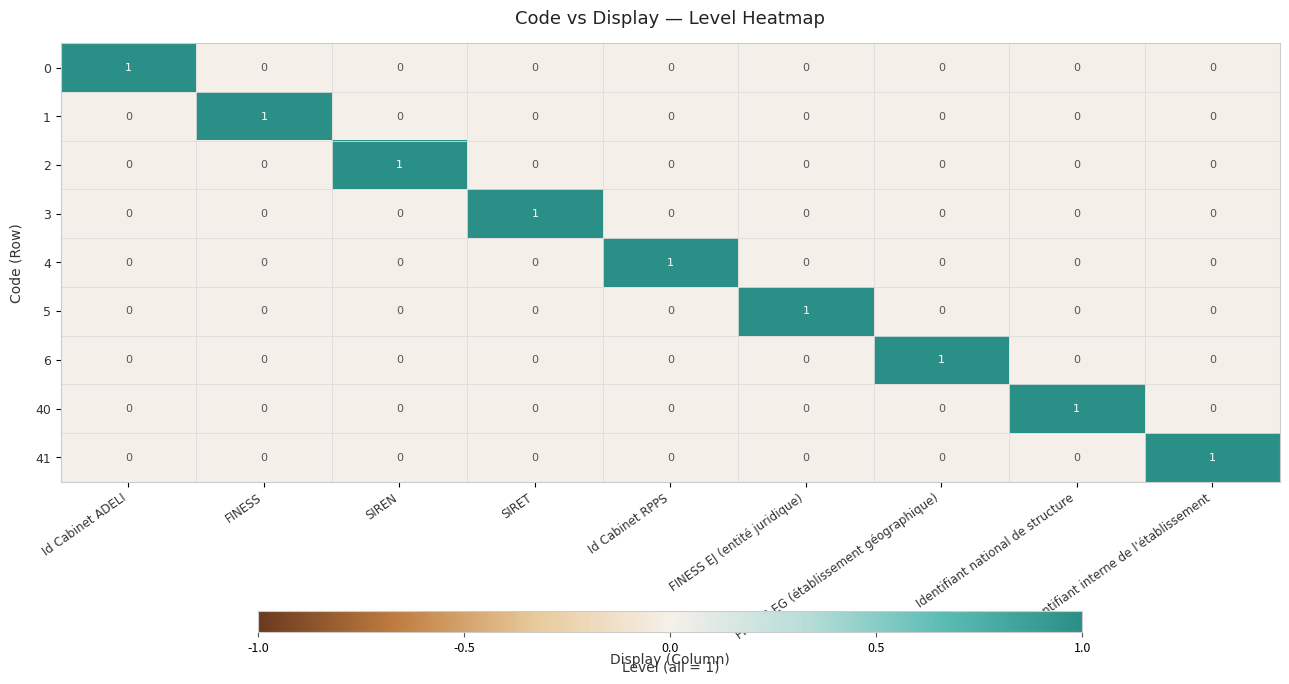

What is the difference between the highest and lowest values at Identifiant interne de l'établissement?

1